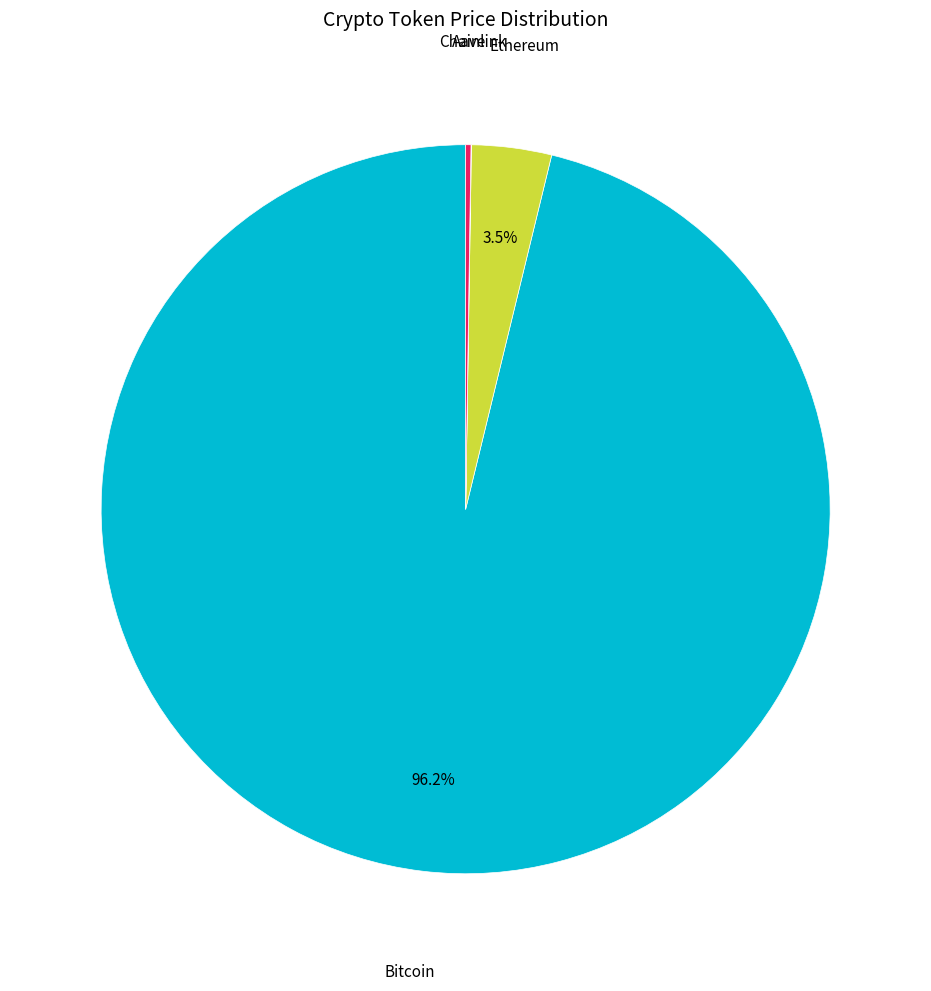

Is there any slice that represents more than half of the pie?

Yes